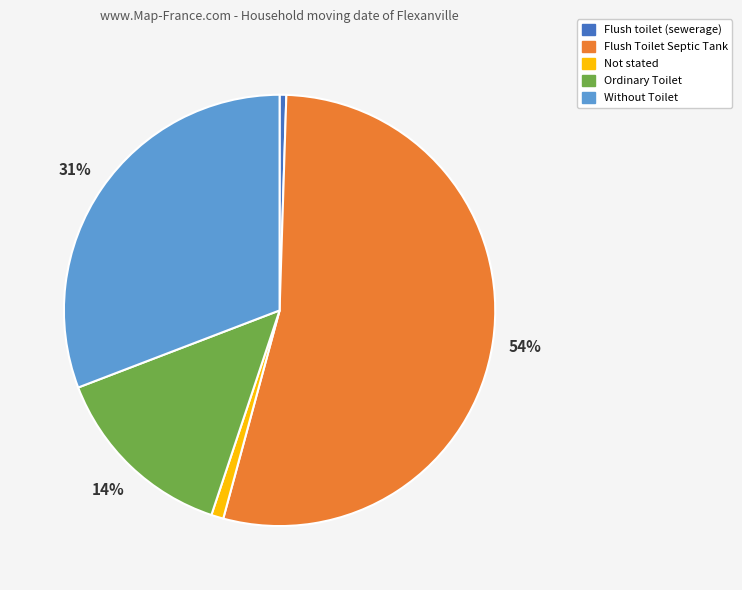

Which has a higher value, Flush toilet (sewerage) or Flush Toilet Septic Tank?

Flush Toilet Septic Tank